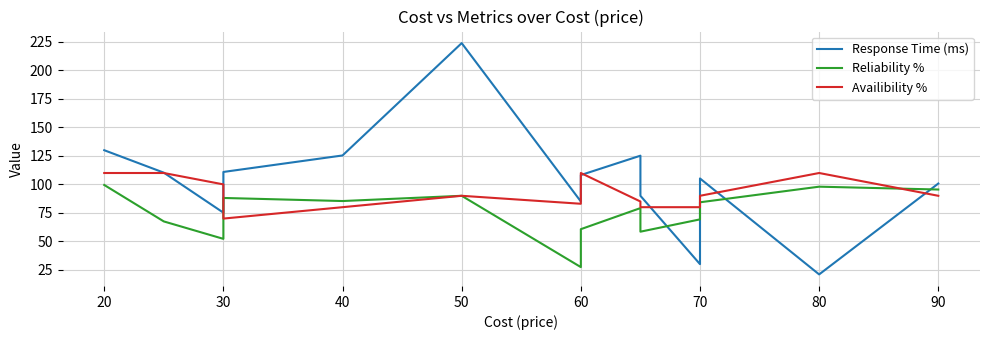

What is the value of the Availibility % point at the 9th from the left?

110.0